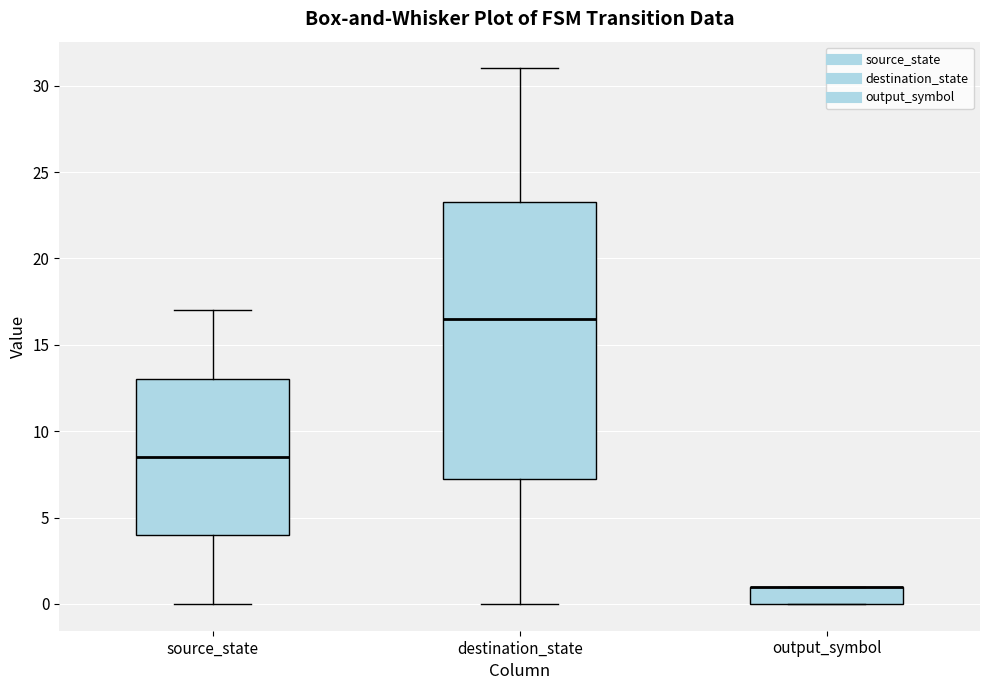

Reading left to right, transcribe this box plot: for each box, give where its median line is, the range the box spans, and where its two whiskers end, as read against the y-axis. The values are not printed on the chart, so give them approximately, as read against the axis.

source_state: median 8.5, box 4.0 to 13.0, whiskers 0.0 to 17.0
destination_state: median 16.5, box 7.5 to 23.5, whiskers 0.0 to 31.0
output_symbol: median 1.0 (drawn on the box's upper edge), box 0.0 to 1.0, whiskers 0.0 to 1.0